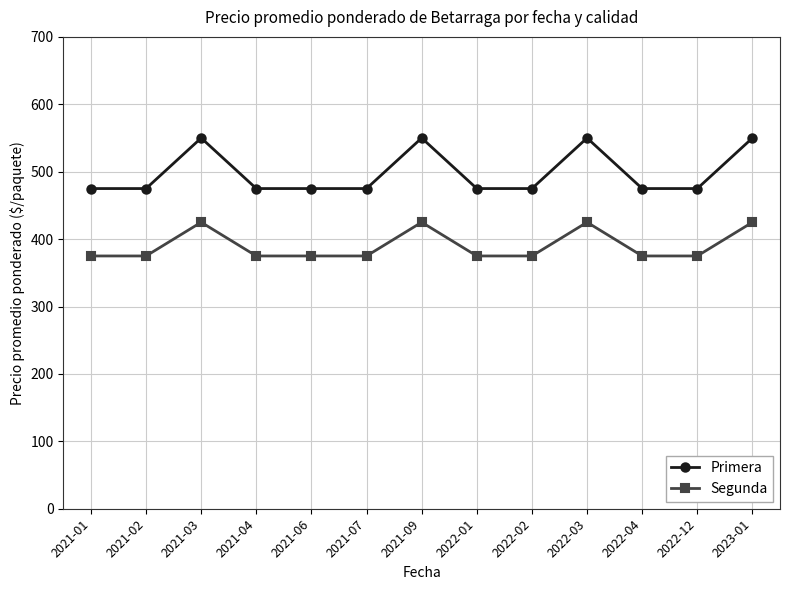

What is the approximate value of Primera at 2021-01?

475